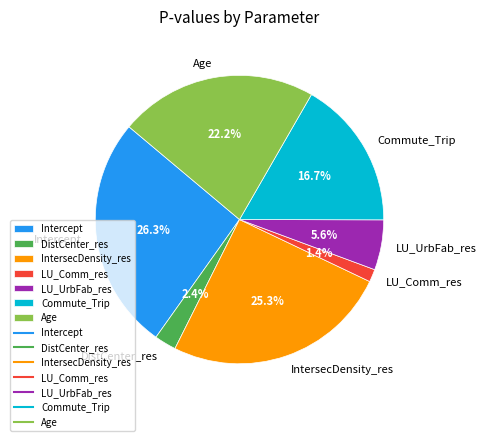

To the nearest percent, what is the average slice percentage?

14%